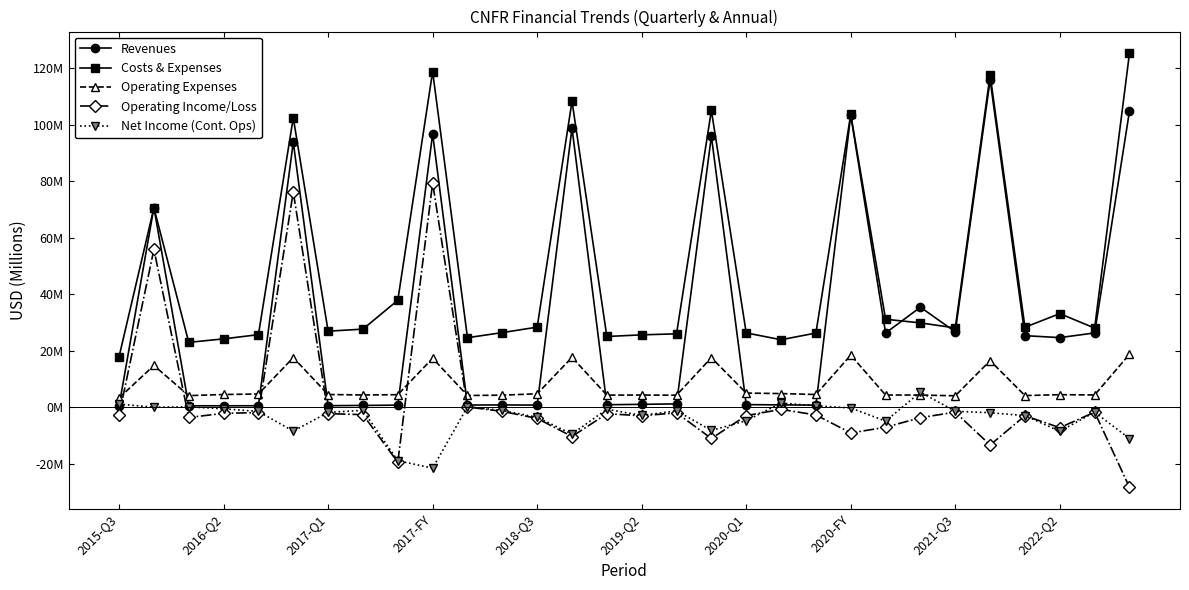

What is the difference between the maximum and minimum values in the Revenues series?

115.5